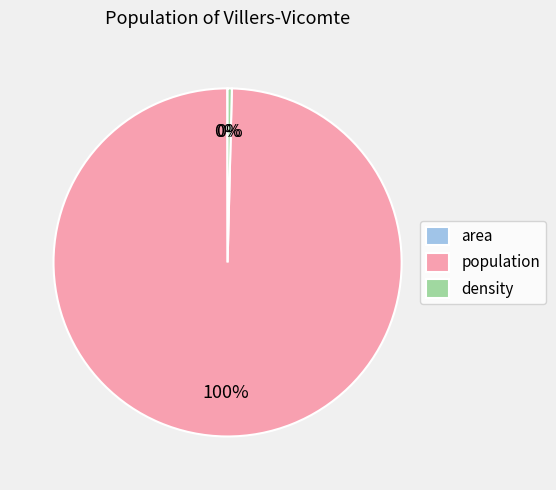

To the nearest percent, what is the difference between the largest and smallest slice percentages?

100%